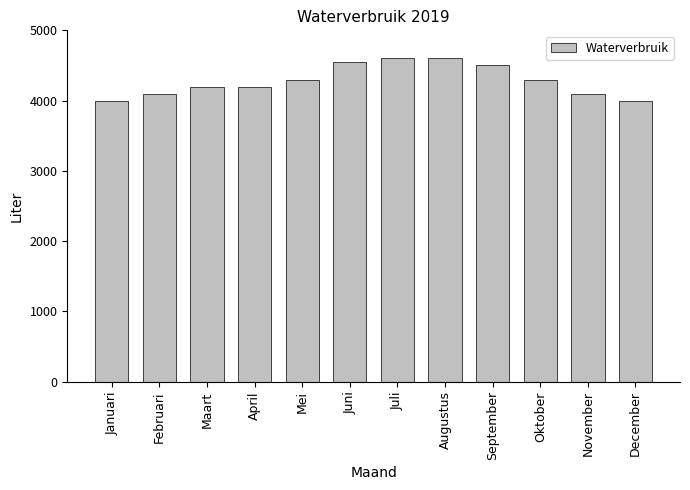

How many categories are shown in the chart?

12